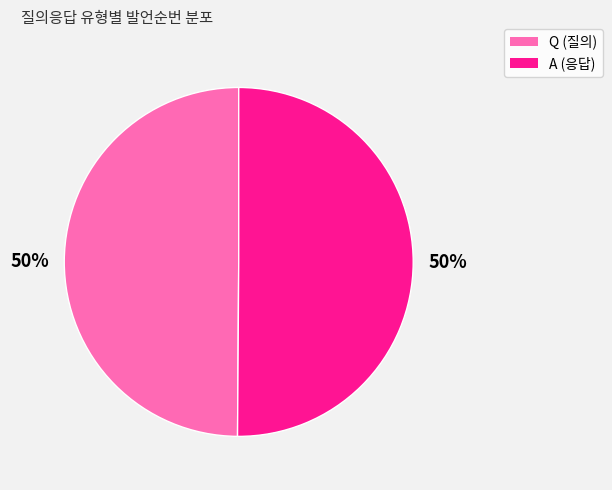

To the nearest percent, what is the combined percentage of A and Q?

100%